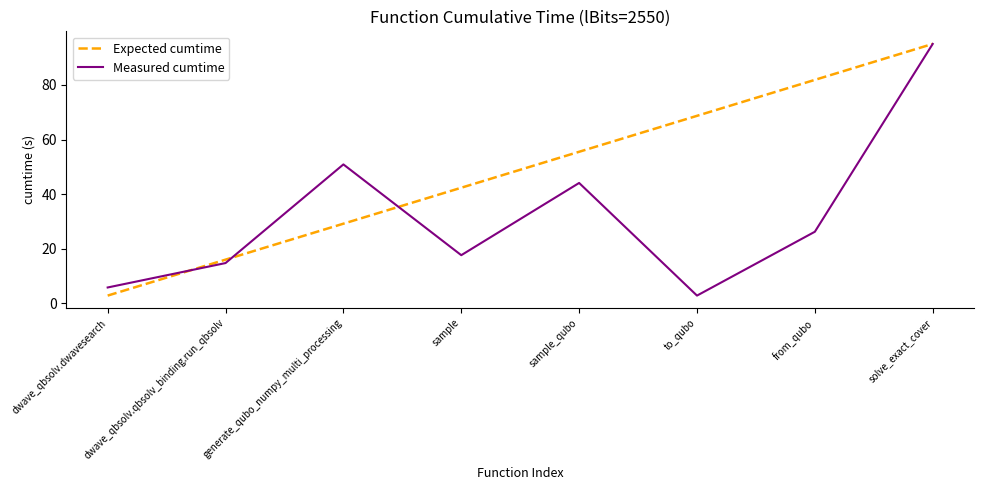

What is the average value of the Measured cumtime series?

32.2